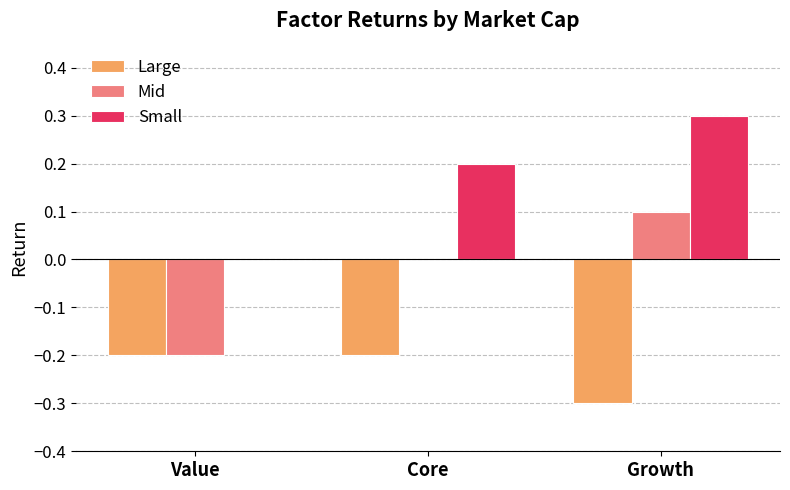

Is the value of Large at Value greater than the value of Mid at Growth?

No